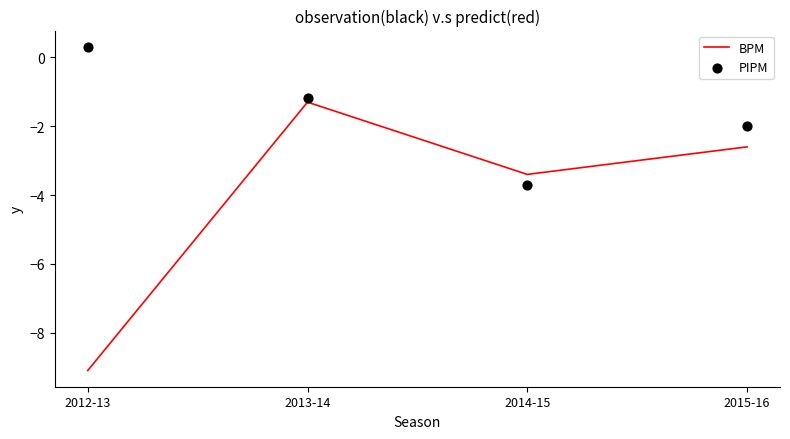

What are all the series names shown in the legend?

BPM, PIPM